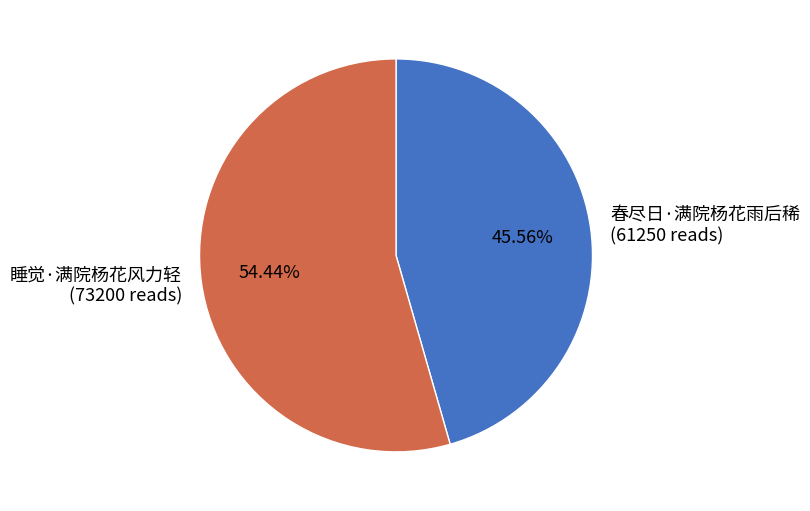

Rank the categories by value from lowest to highest.

春尽日·满院杨花雨后稀, 睡觉·满院杨花风力轻